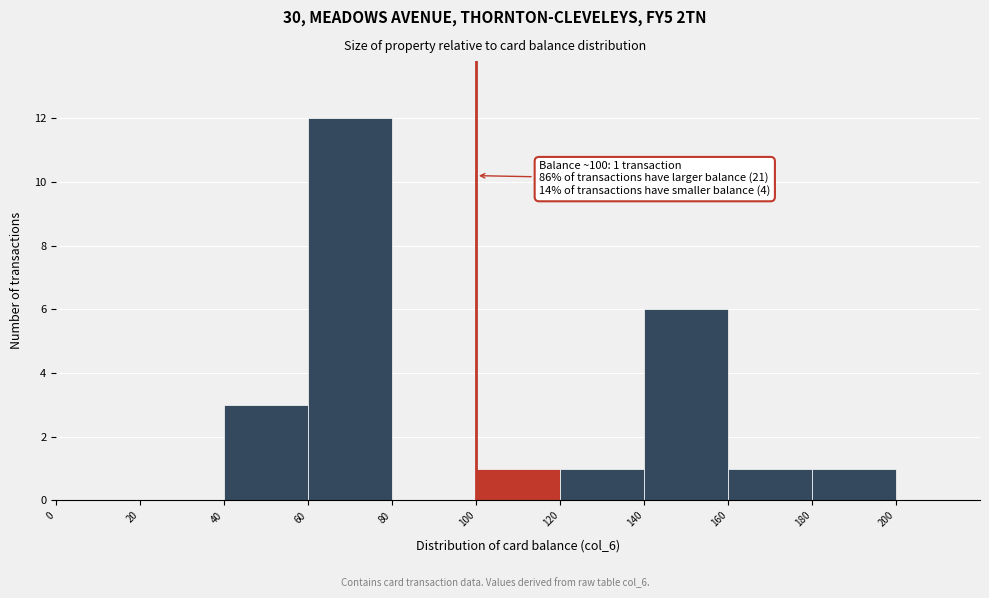

Over which range of the x-axis is the bar tallest?

60 to 80